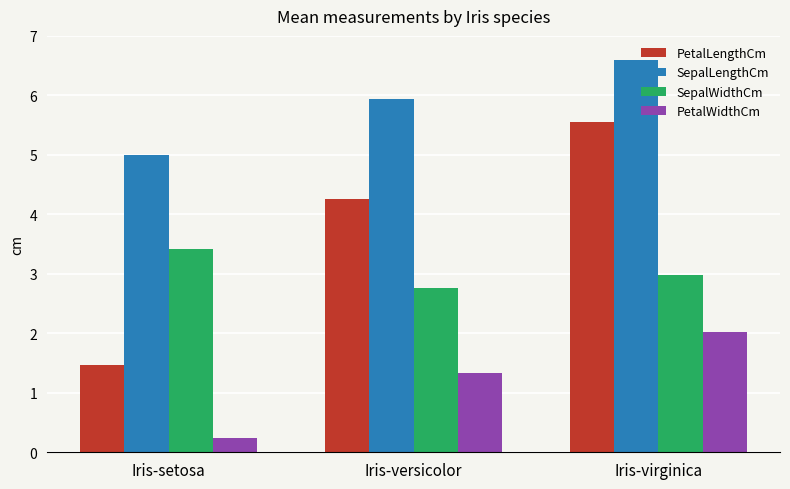

Which series has the largest range (max minus min)?

PetalLengthCm